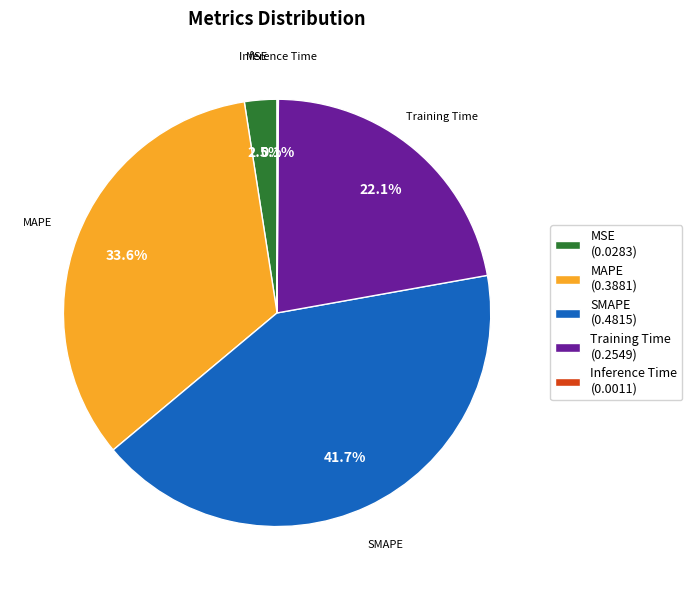

True or false: SMAPE accounts for 51% of the total.

False